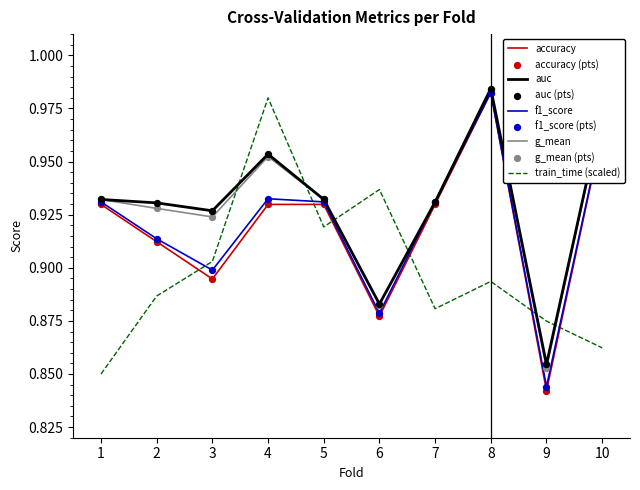

Is the value of auc at 8 greater than the value of f1_score at 4?

Yes